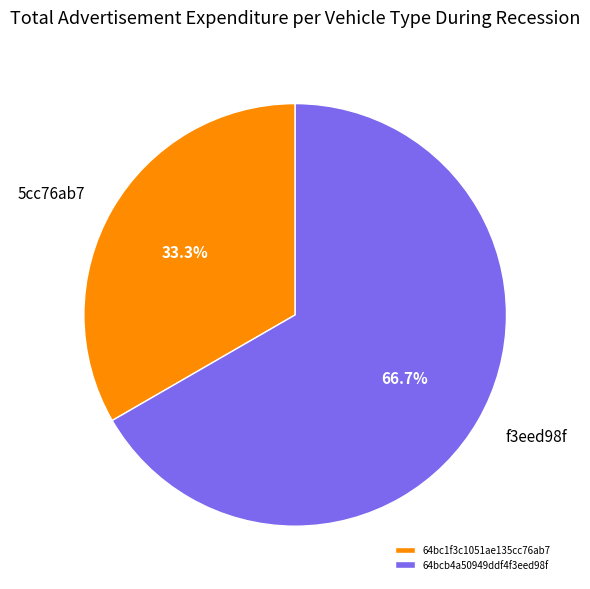

Does any single category account for the majority?

Yes